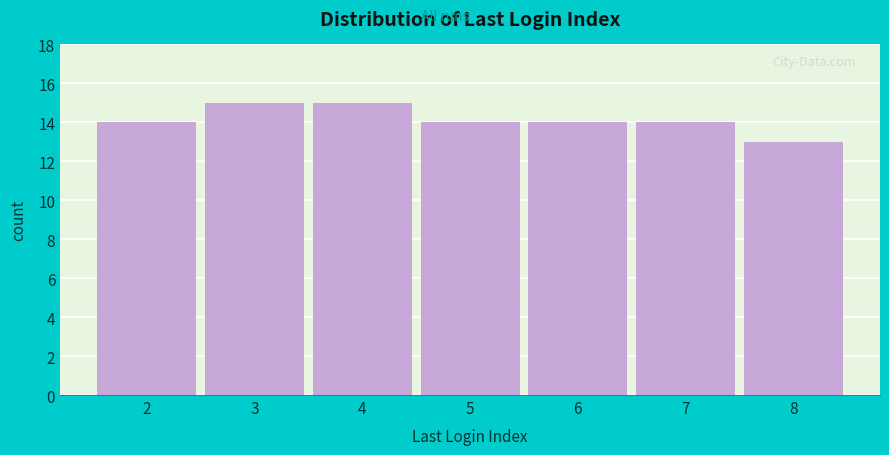

Reading right to left, extract all data points from this chart.

13	14	14	14	15	15	14